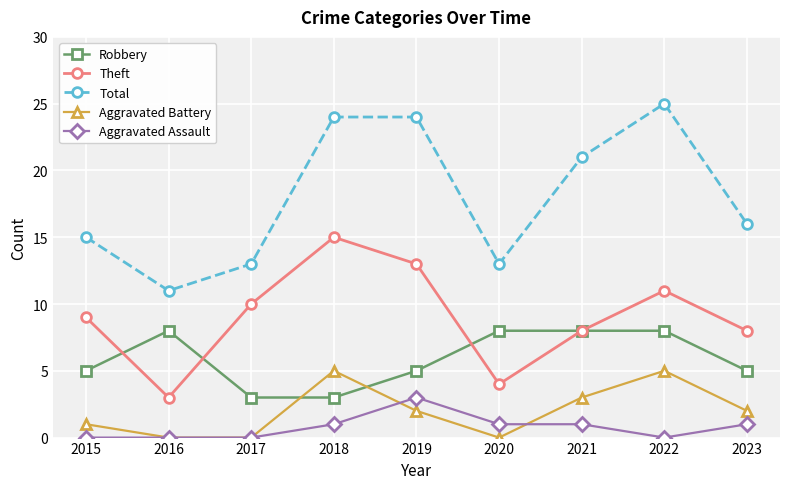

At how many categories does at least one series exceed 0?

9